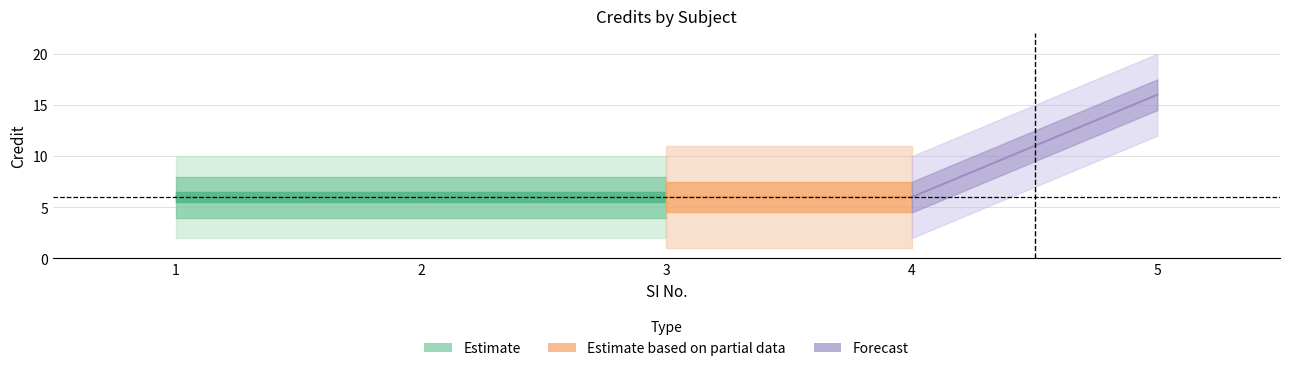

What is the value of the 1st point from the left?

6